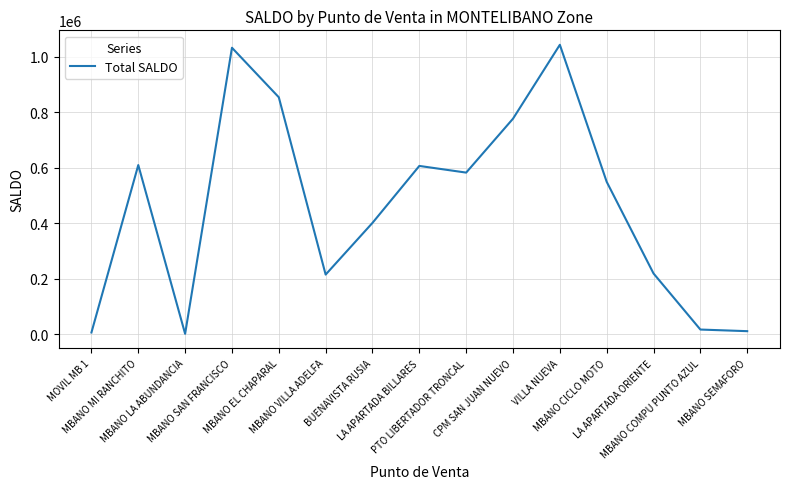

What is the difference between the values at MBANO SEMAFORO and MOVIL MB 1?

4791